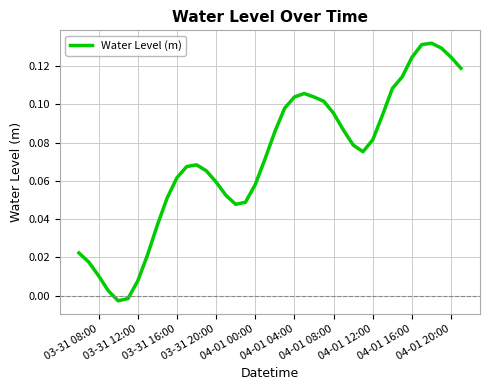

The value at 04-01 04:00 is 0.0. True or false?

False